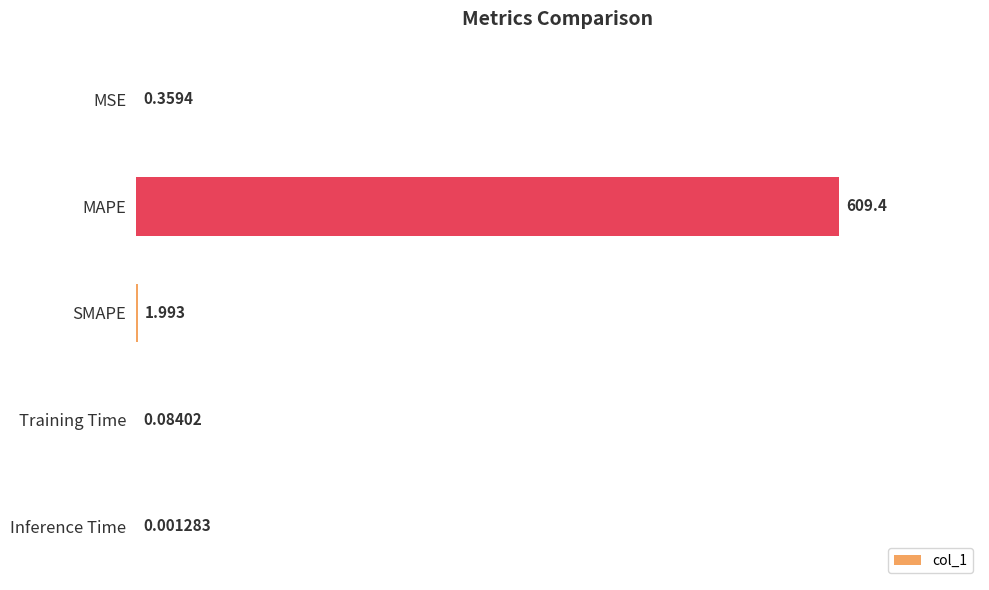

At which label is the value closest to 304?

SMAPE